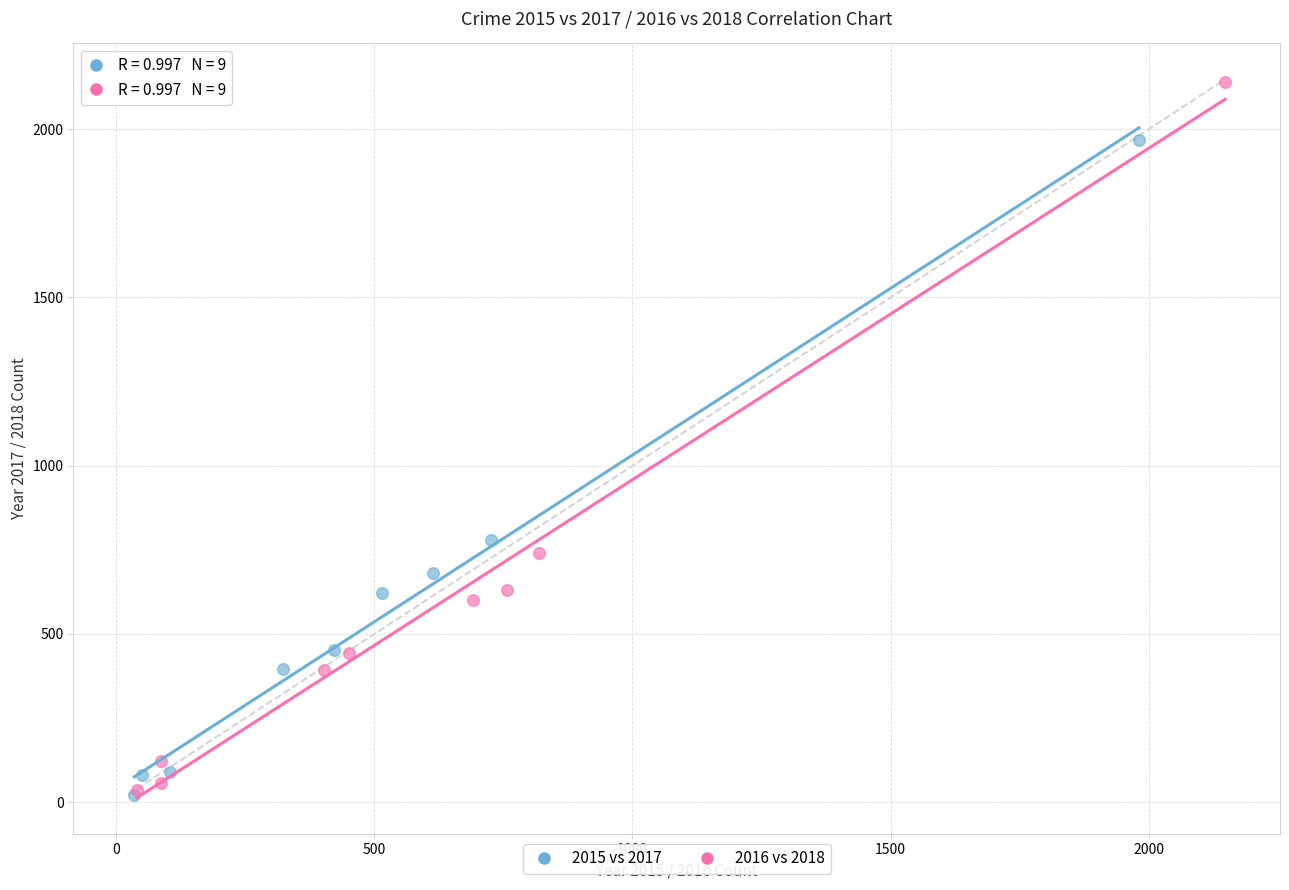

Which series has the largest Y range (max minus min)?

2016 vs 2018